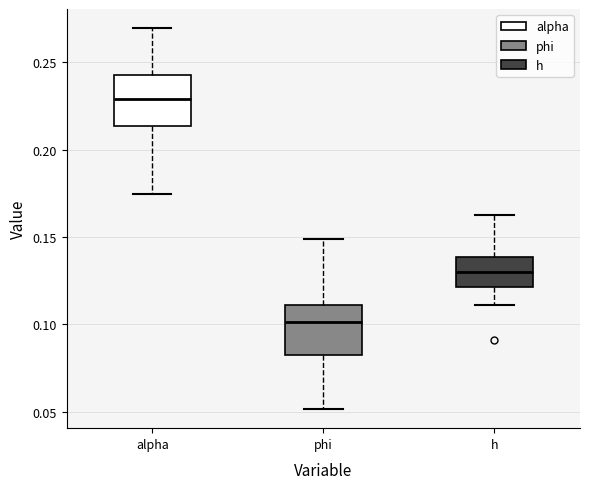

Reading left to right, read every box against the y-axis: the position of its median line, the range the box covers, and the ends of its whiskers. The values are not printed on the chart, so give them approximately, as read against the axis.

alpha: median 0.230, box 0.215 to 0.245, whiskers 0.175 to 0.270
phi: median 0.100, box 0.085 to 0.110, whiskers 0.050 to 0.150
h: median 0.130, box 0.120 to 0.140, whiskers 0.110 to 0.160